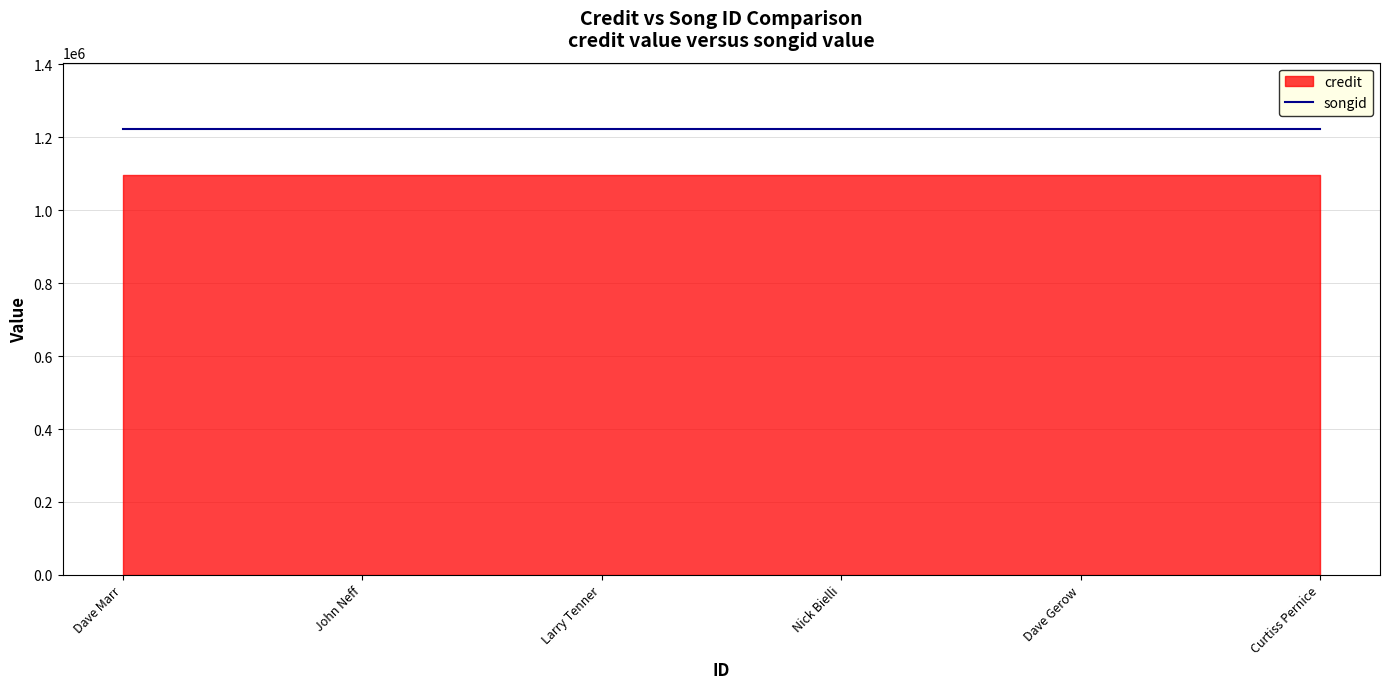

Reading left to right, transcribe all the data shown in this chart.

credit: 1096859	1096859	1096859	1096859	1096859	1096859
songid: 1221525	1221525	1221525	1221525	1221525	1221525